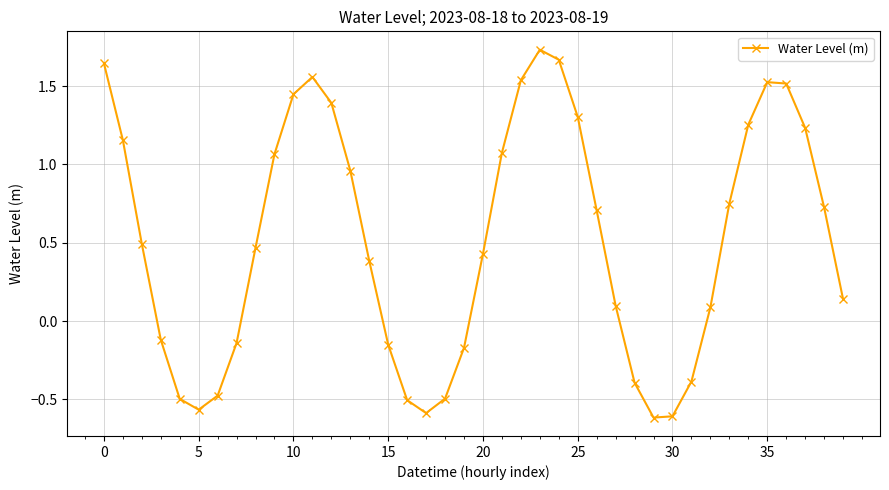

How many points are lower than both their immediate neighbors (excluding endpoints)?

3